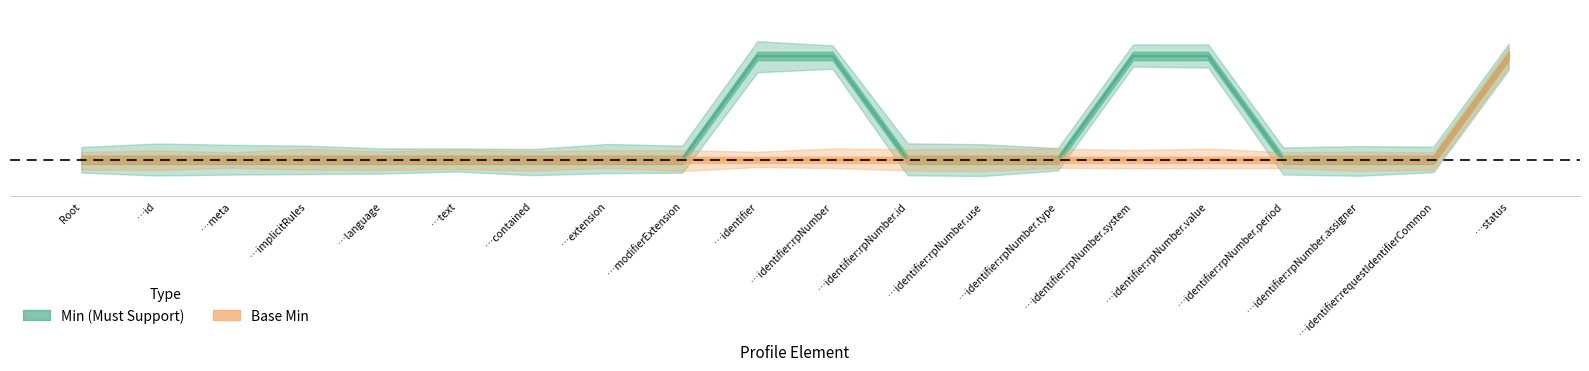

Is it true that Base Min equals -1 at …identifier:rpNumber.type?

False